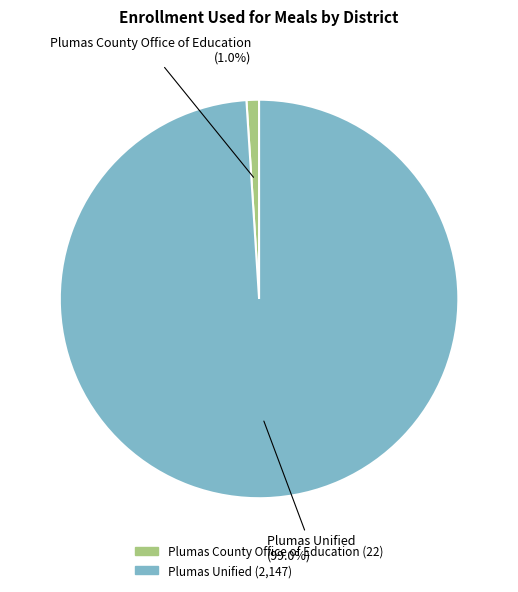

Count the number of slices in the pie.

2